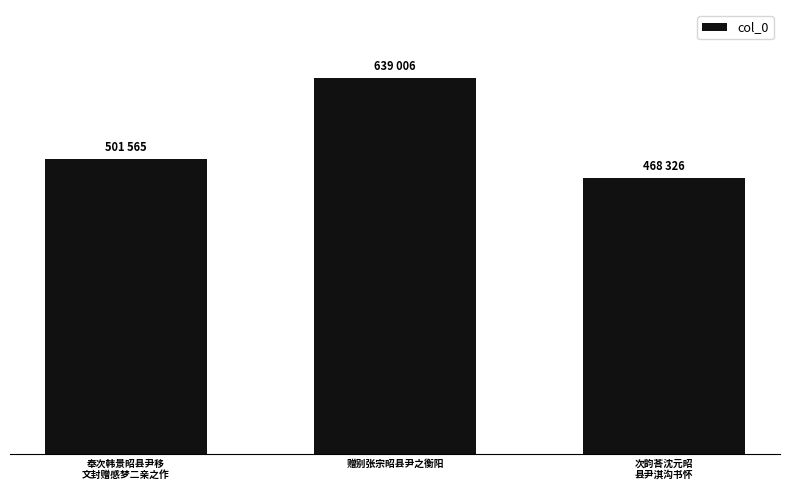

What is the change in value from 赠别张宗昭县尹之衡阳 to 次韵荅沈元昭
县尹淇沟书怀?

-170680